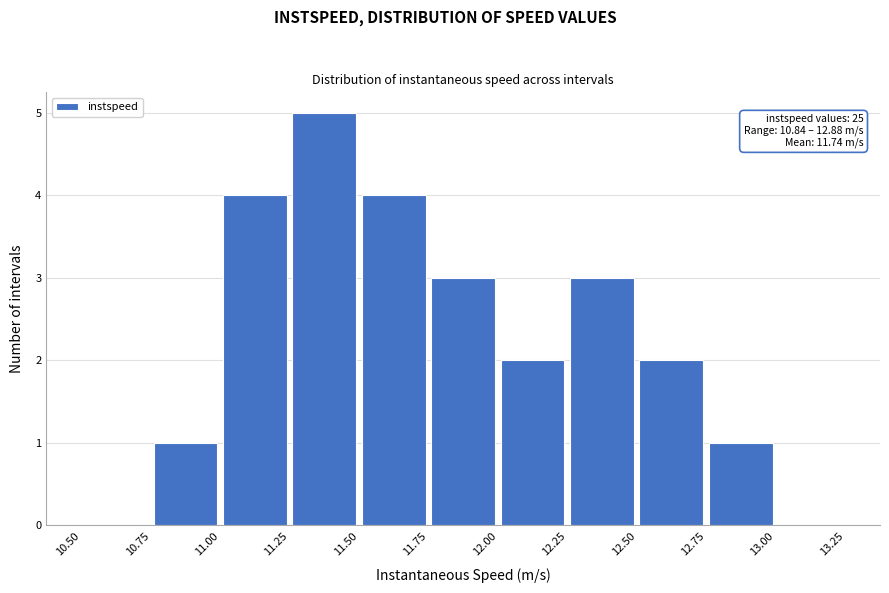

Over which range of the x-axis is the bar tallest?

11.25 to 11.50